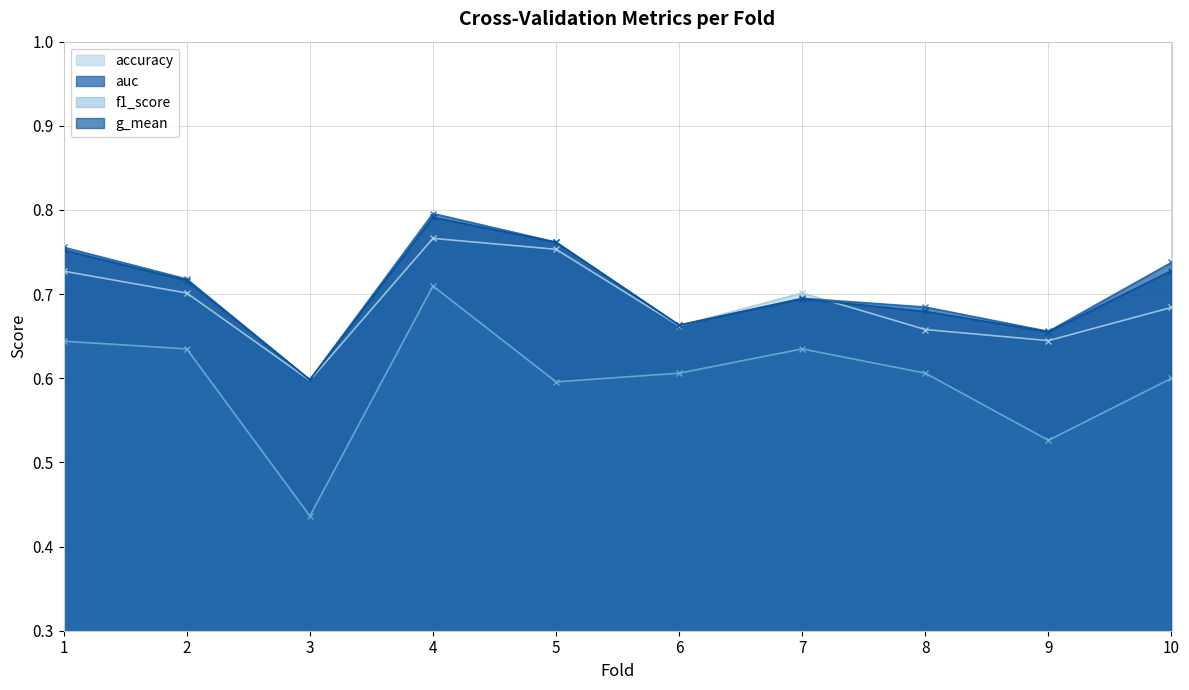

At which category does g_mean reach its first local valley?

3